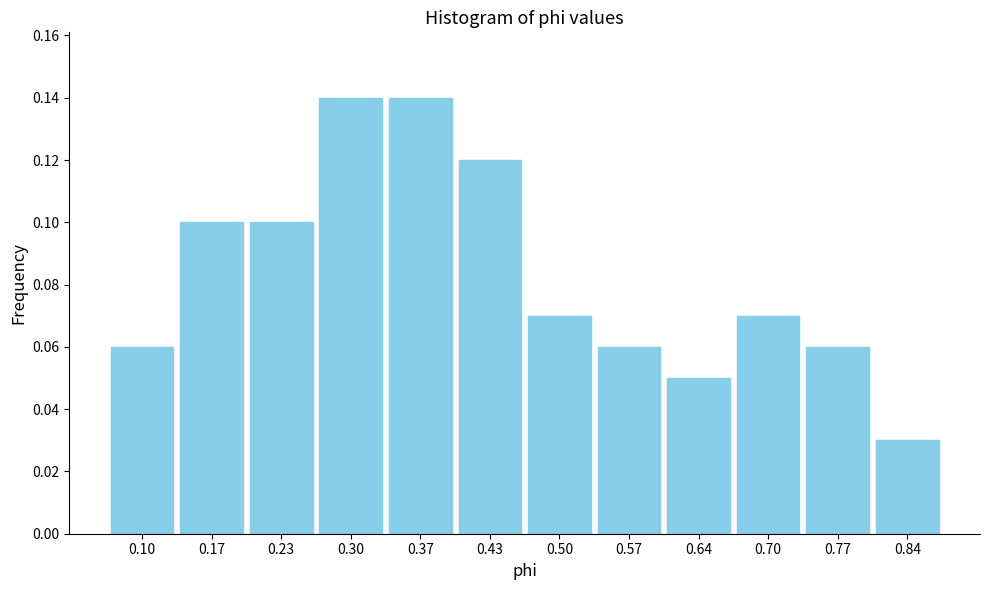

At which category does the chart reach its minimum across all series?

0.84